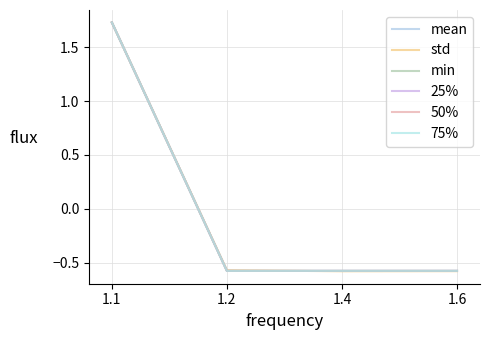

What is the value of the min point at the 1st from the left?

1.7